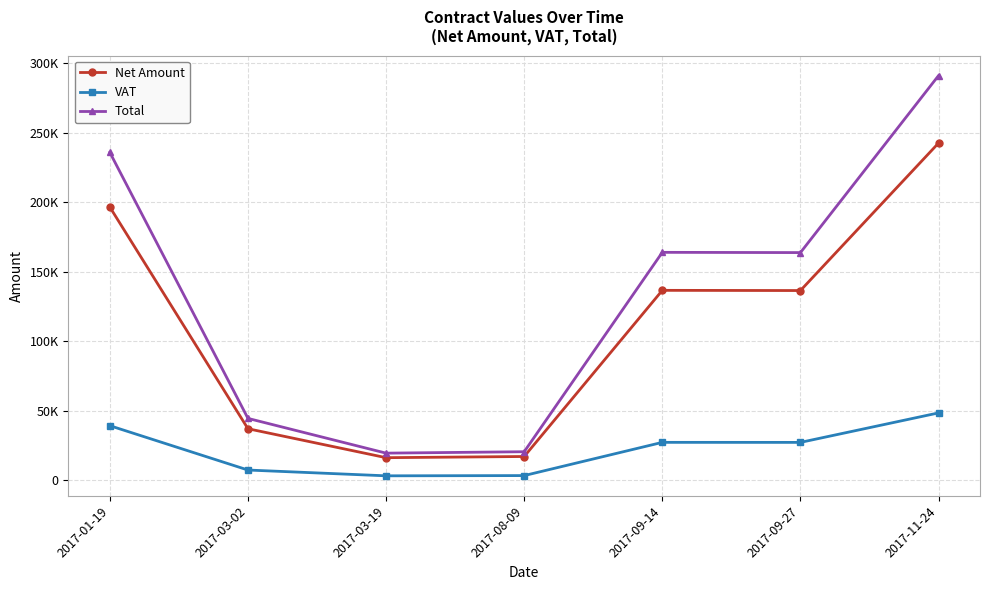

The VAT series shows 27305.2 at 2017-09-27. True or false?

True